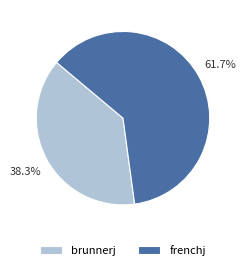

Between brunnerj and frenchj, which is larger?

frenchj